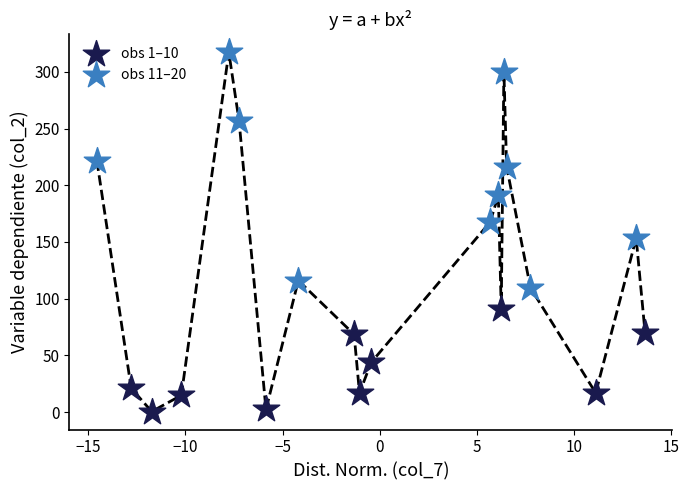

Which series has the widest spread of Y values?

obs 11–20